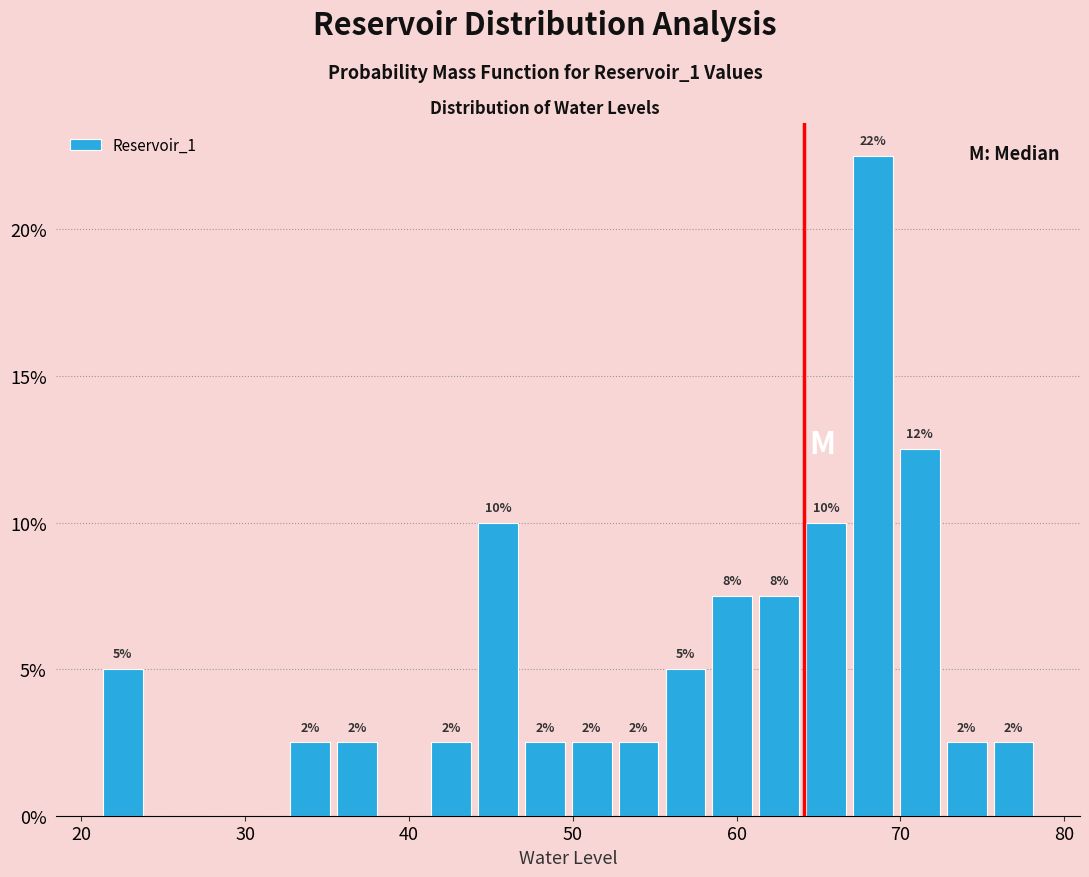

Around what value on the x-axis is the tallest bar? Give the approximate position of its centre, as read against the axis.

68